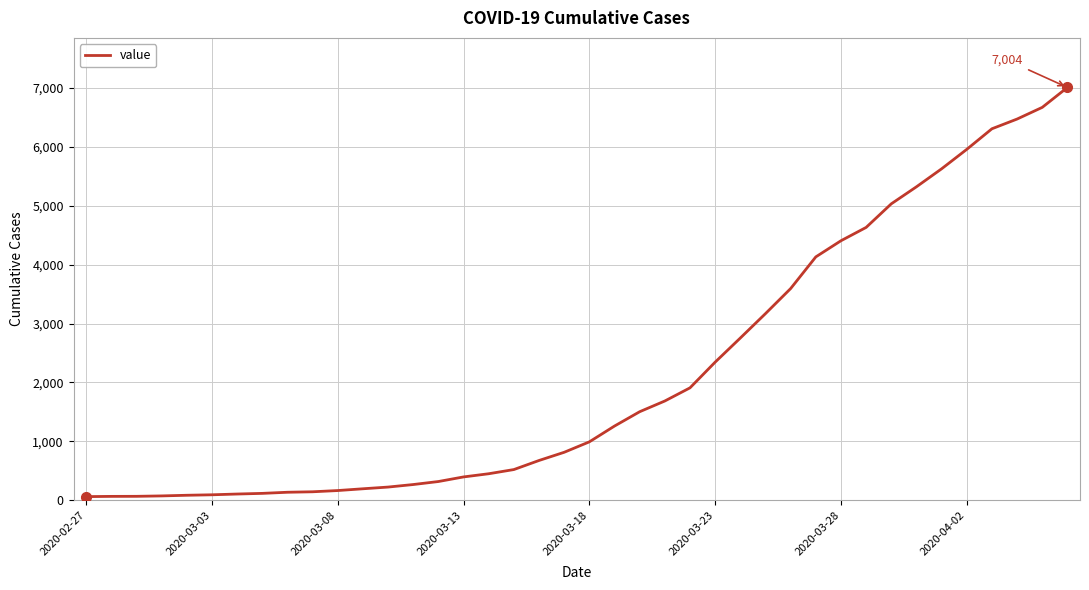

What is the greatest value displayed?

7004